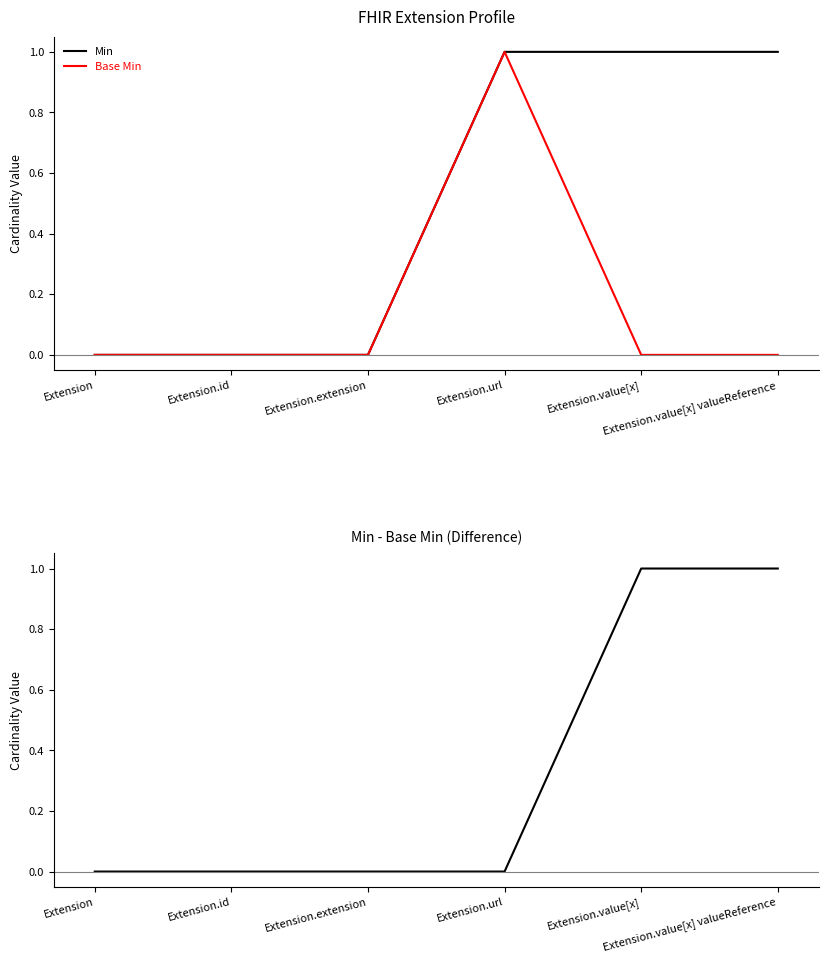

True or false: Min - Base Min and Min intersect in this chart.

False